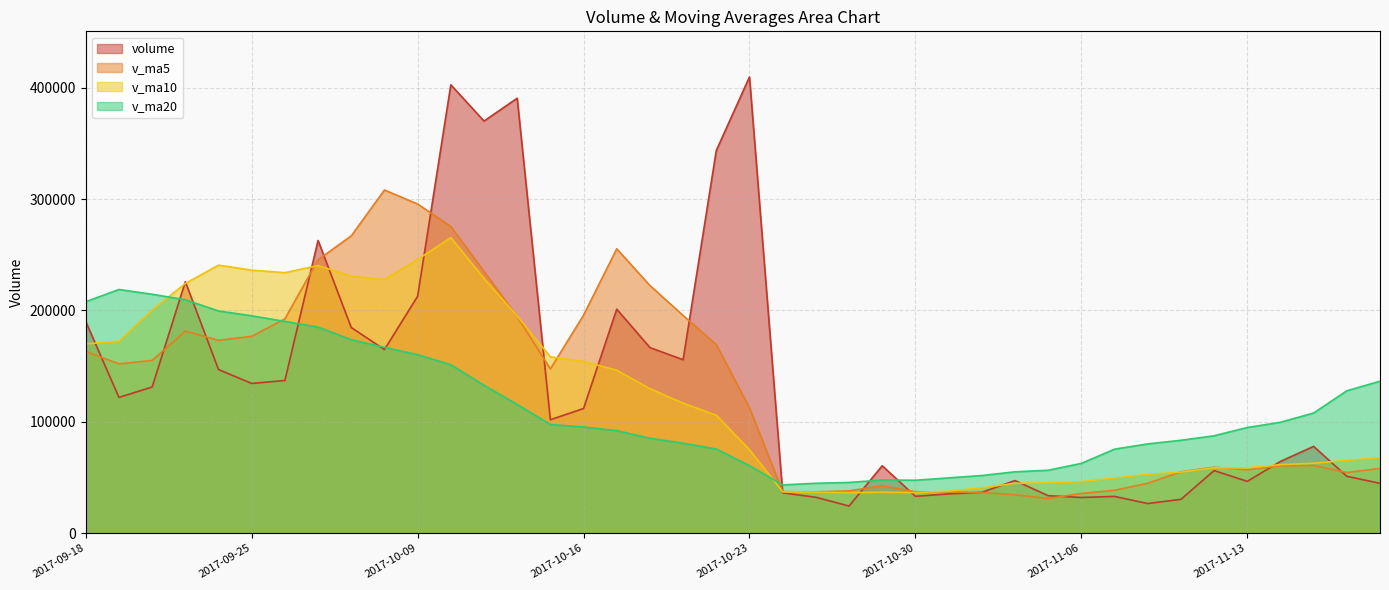

What is the lowest value of the volume series?

24279.0